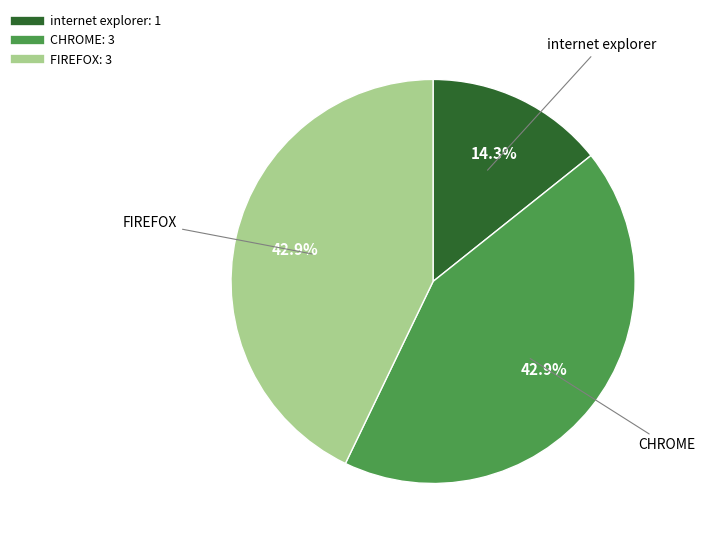

Does any single category account for the majority?

No